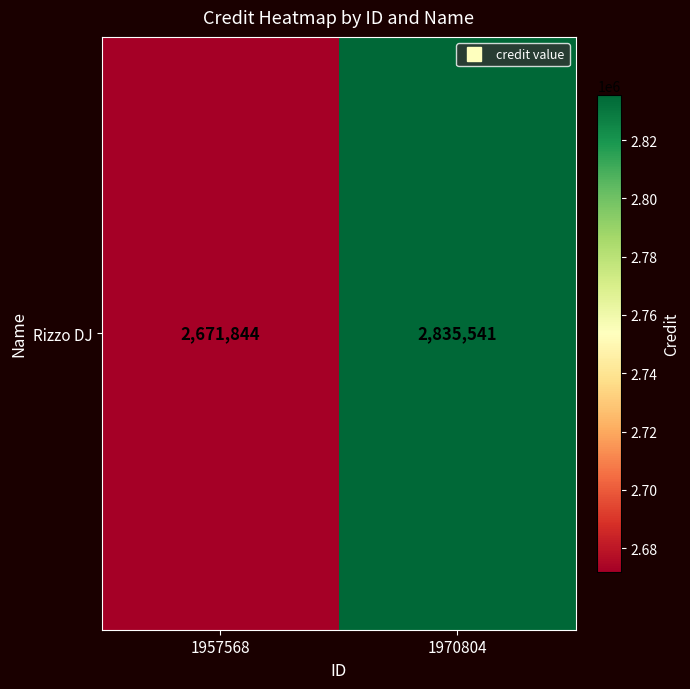

List the labels in order of value, largest first.

1970804, 1957568